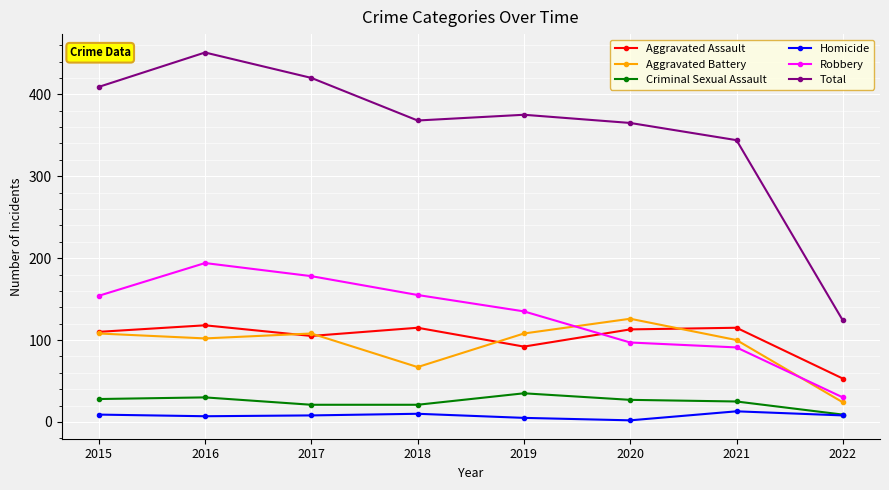

Rank the series by their maximum value, from lowest to highest.

Homicide, Criminal Sexual Assault, Aggravated Assault, Aggravated Battery, Robbery, Total